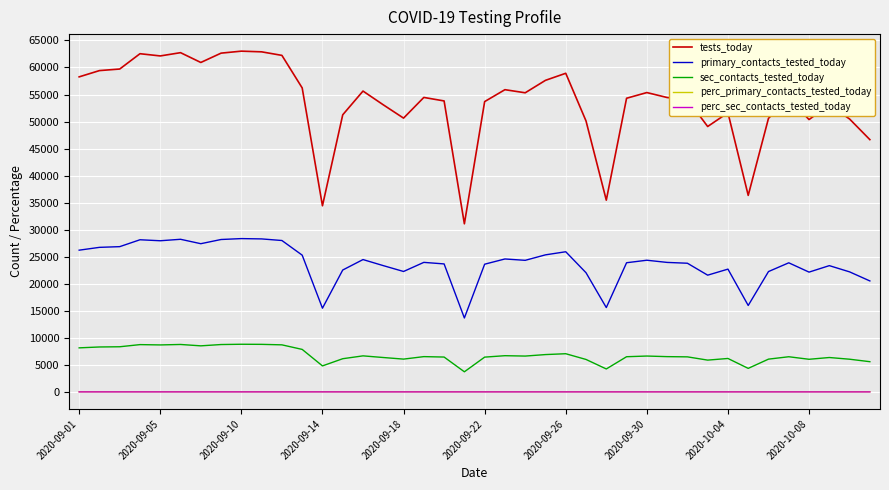

Which series has the largest total across all categories?

tests_today